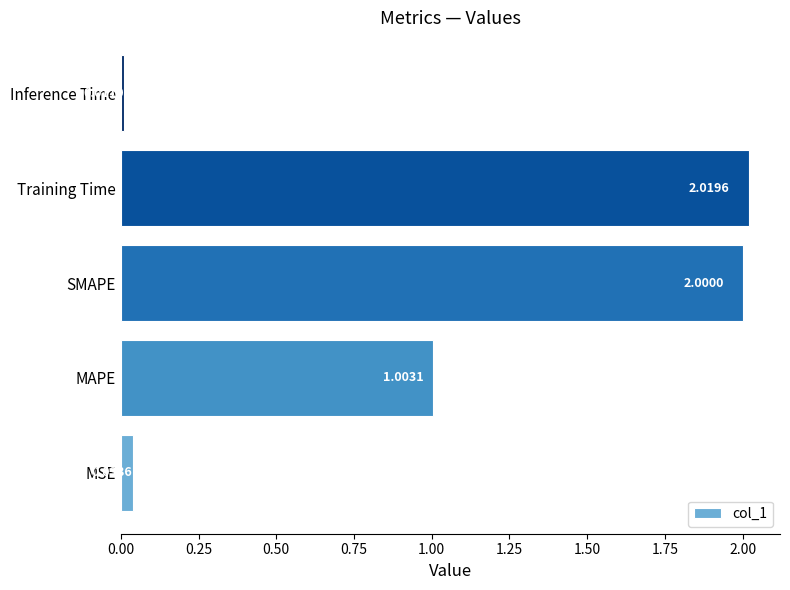

How many bars are there in total?

5